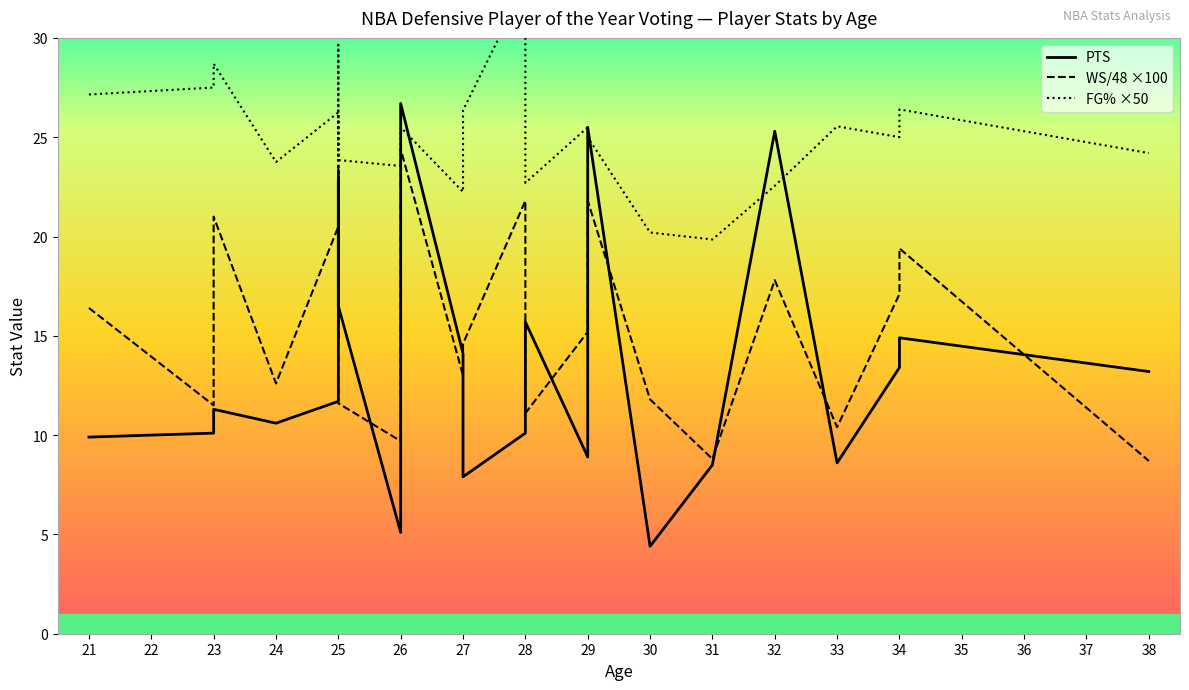

What is the sum of all WS/48 ×100 values?

392.0